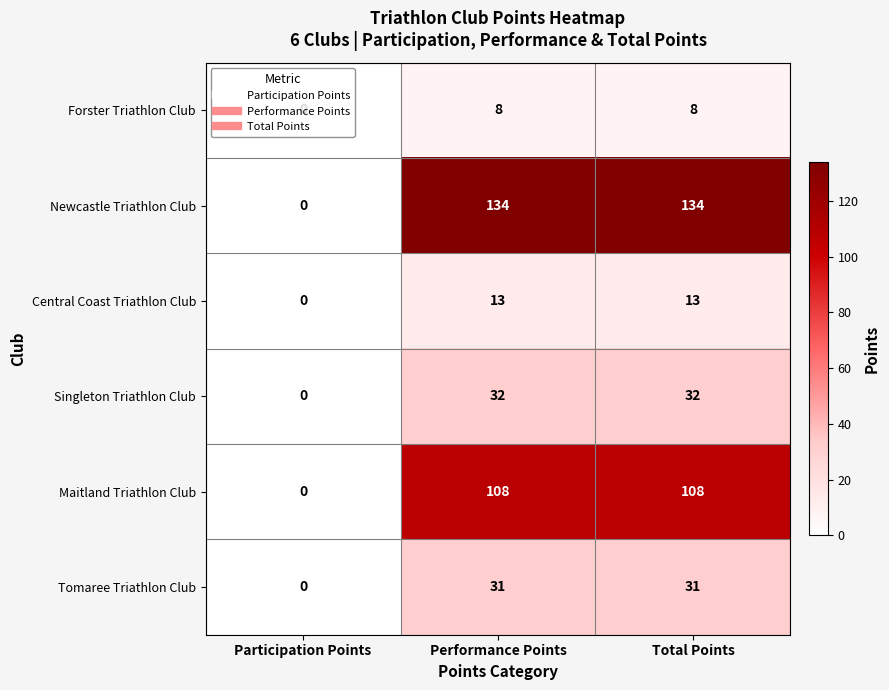

Is it true that Forster Triathlon Club equals 8 at Performance Points?

True